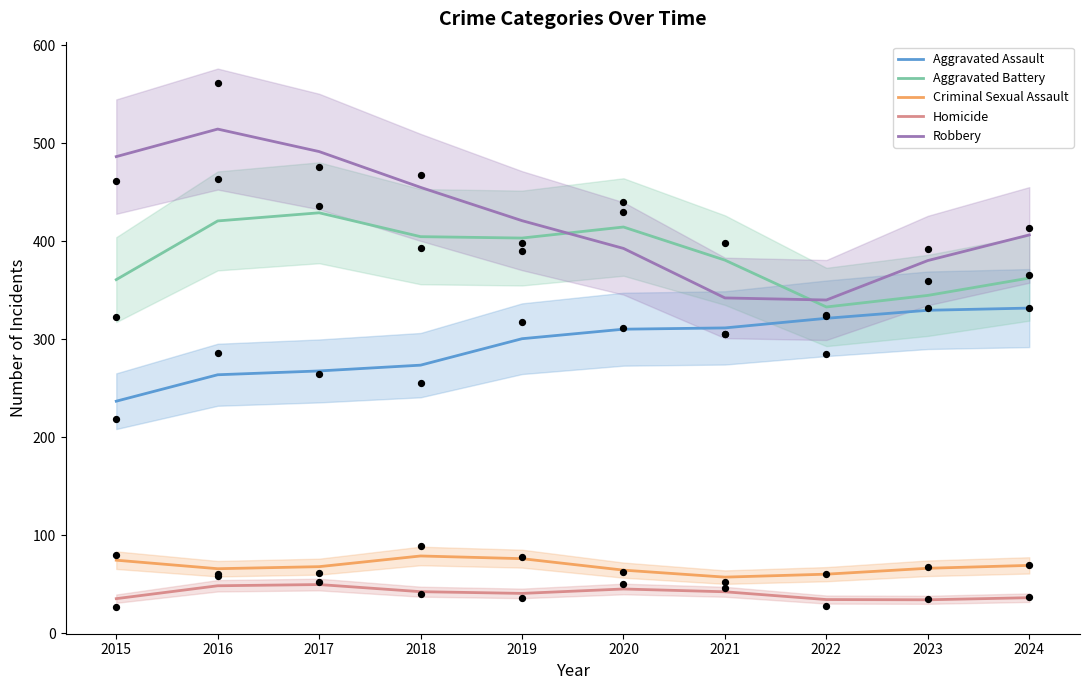

At which category is the sum across all series the highest?

2016